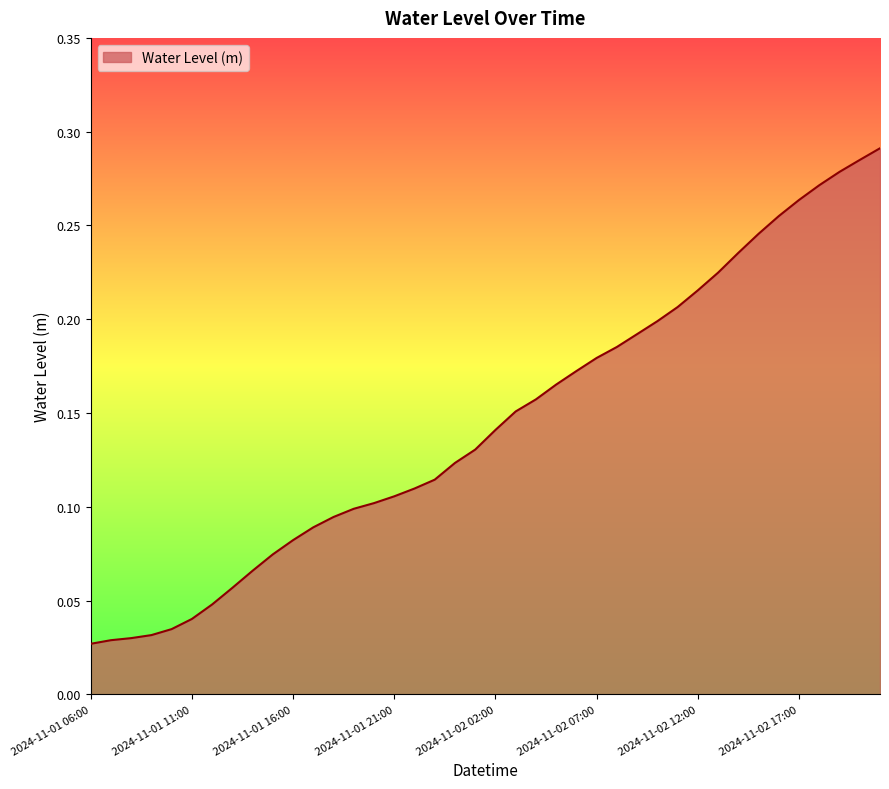

List the labels in order of value, smallest first.

2024-11-01 06:00, 2024-11-01 07:00, 2024-11-01 08:00, 2024-11-01 09:00, 2024-11-01 10:00, 2024-11-01 11:00, 2024-11-01 12:00, 2024-11-01 13:00, 2024-11-01 14:00, 2024-11-01 15:00, 2024-11-01 16:00, 2024-11-01 17:00, 2024-11-01 18:00, 2024-11-01 19:00, 2024-11-01 20:00, 2024-11-01 21:00, 2024-11-01 22:00, 2024-11-01 23:00, 2024-11-02 00:00, 2024-11-02 01:00, 2024-11-02 02:00, 2024-11-02 03:00, 2024-11-02 04:00, 2024-11-02 05:00, 2024-11-02 06:00, 2024-11-02 07:00, 2024-11-02 08:00, 2024-11-02 09:00, 2024-11-02 10:00, 2024-11-02 11:00, 2024-11-02 12:00, 2024-11-02 13:00, 2024-11-02 14:00, 2024-11-02 15:00, 2024-11-02 16:00, 2024-11-02 17:00, 2024-11-02 18:00, 2024-11-02 19:00, 2024-11-02 20:00, 2024-11-02 21:00